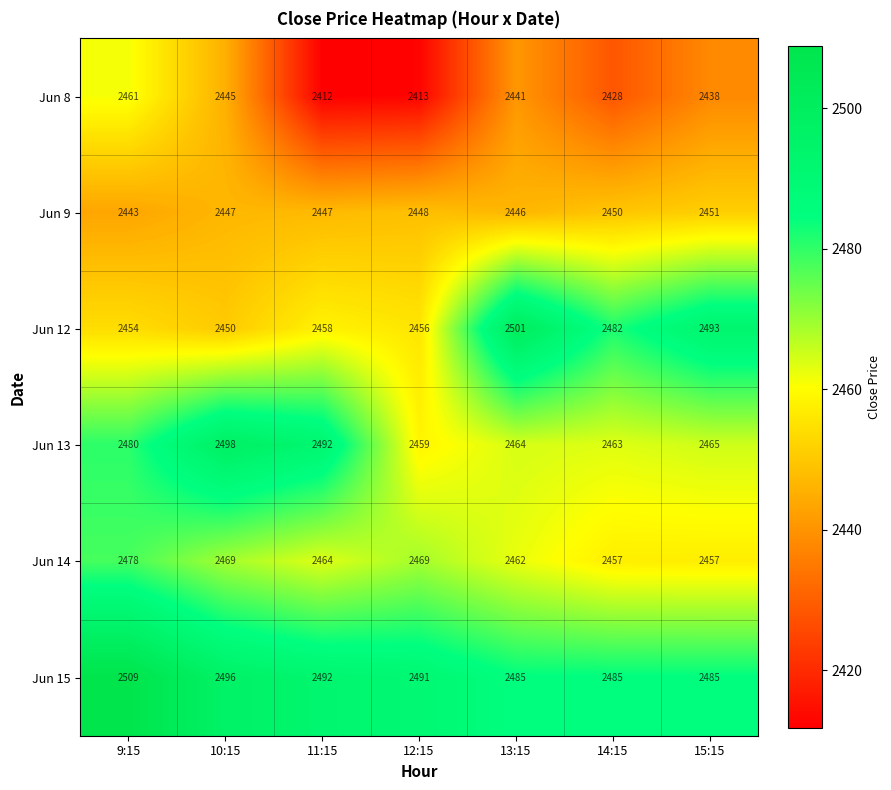

What is the difference between the highest and lowest values at 15:15?

55